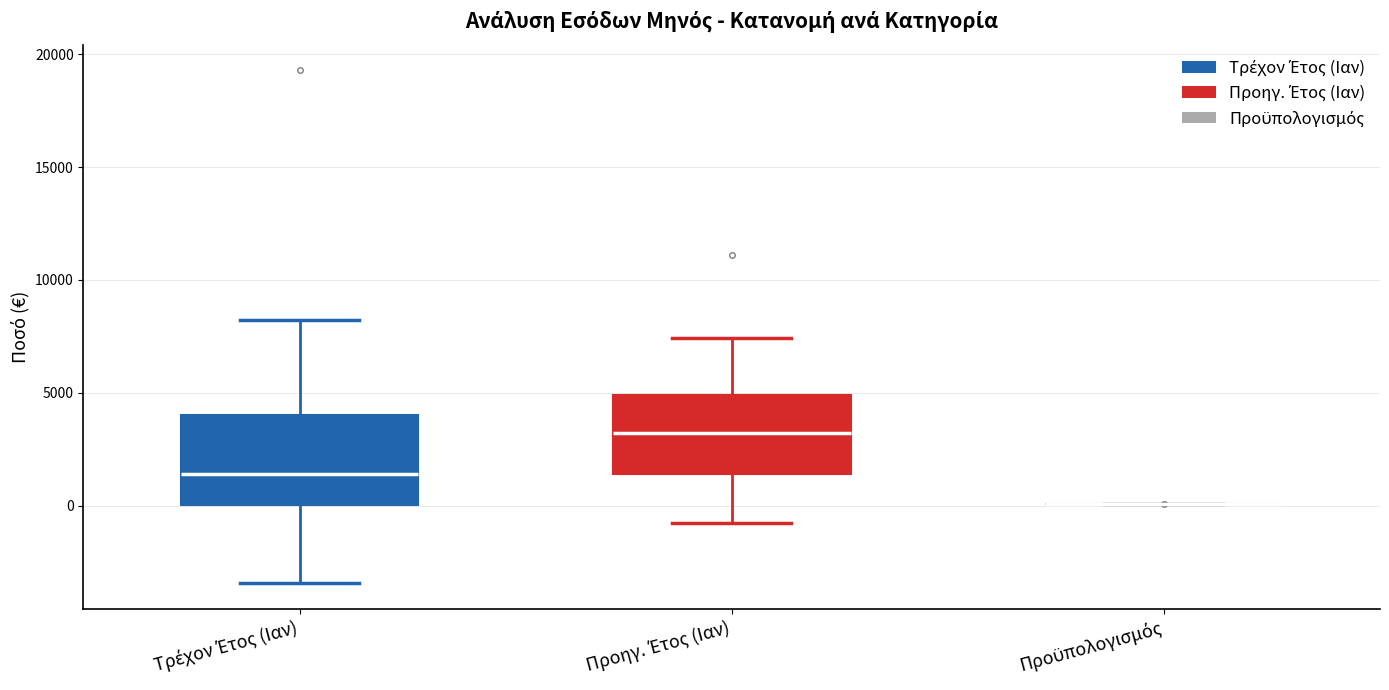

Reading left to right, read every box against the y-axis: the position of its median line, the range the box covers, and the ends of its whiskers. The values are not printed on the chart, so give them approximately, as read against the axis.

Τρέχον Έτος (Ιαν): median 1500, box 0 to 4000, whiskers -3500 to 8000
Προηγ. Έτος (Ιαν): median 3000, box 1500 to 5000, whiskers -1000 to 7500
Προϋπολογισμός: box collapsed to a line at 0, whiskers 0 to 0